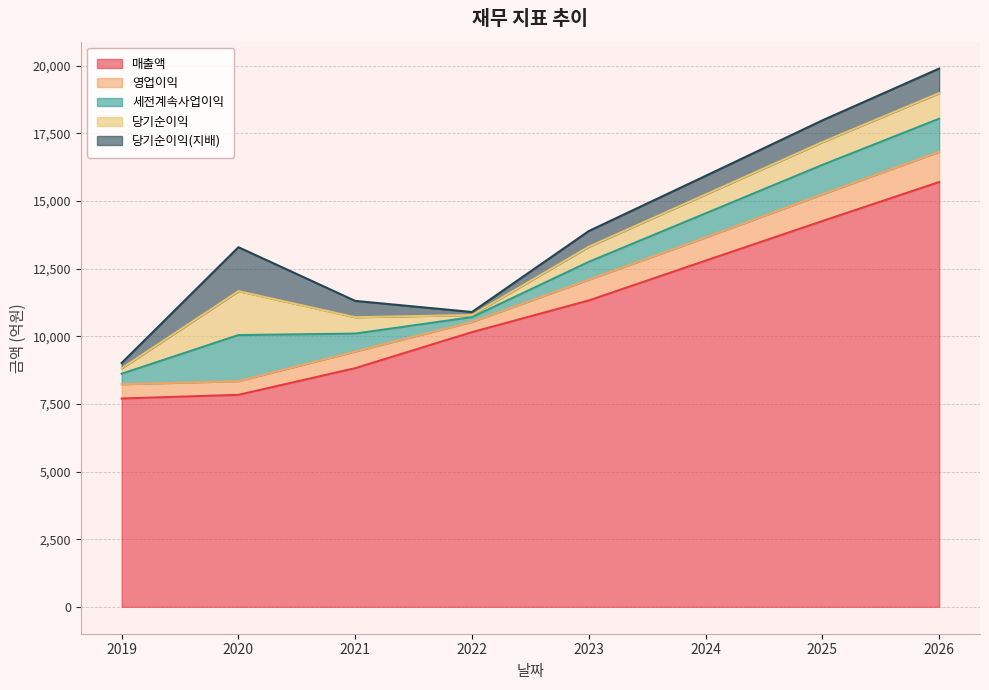

What is the maximum value shown in the chart?

15696